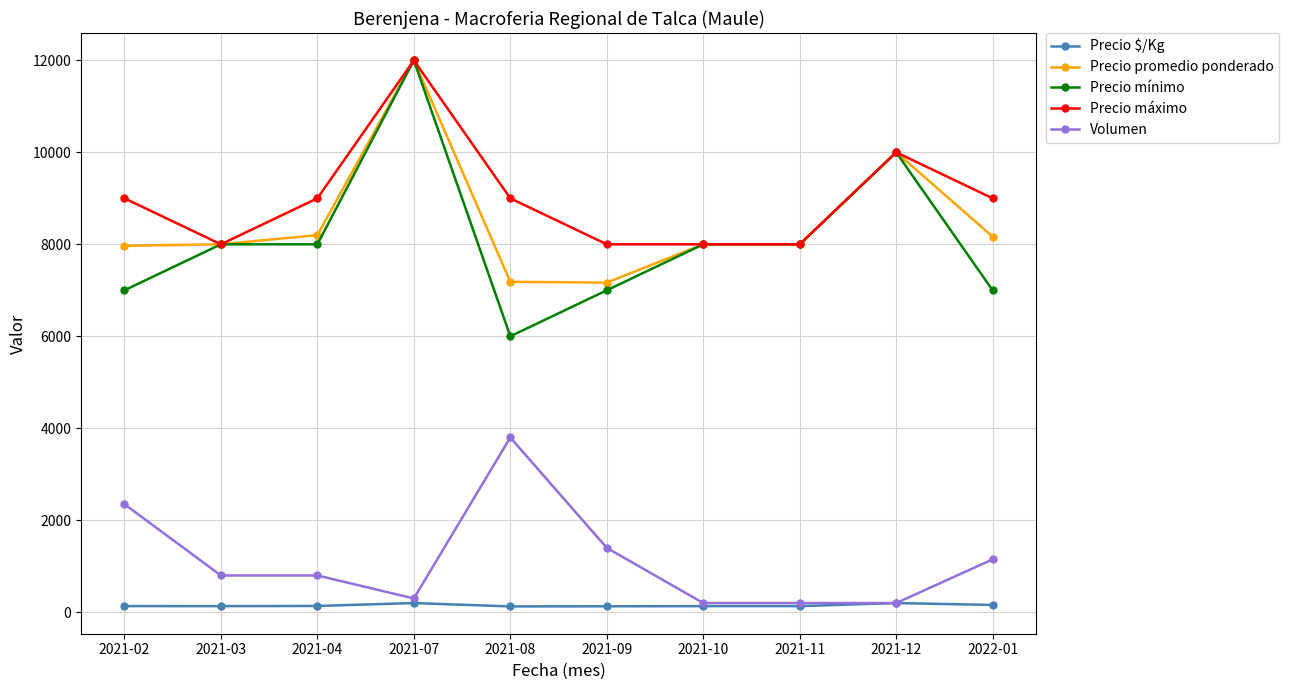

At which label does Precio máximo reach its peak?

2021-07